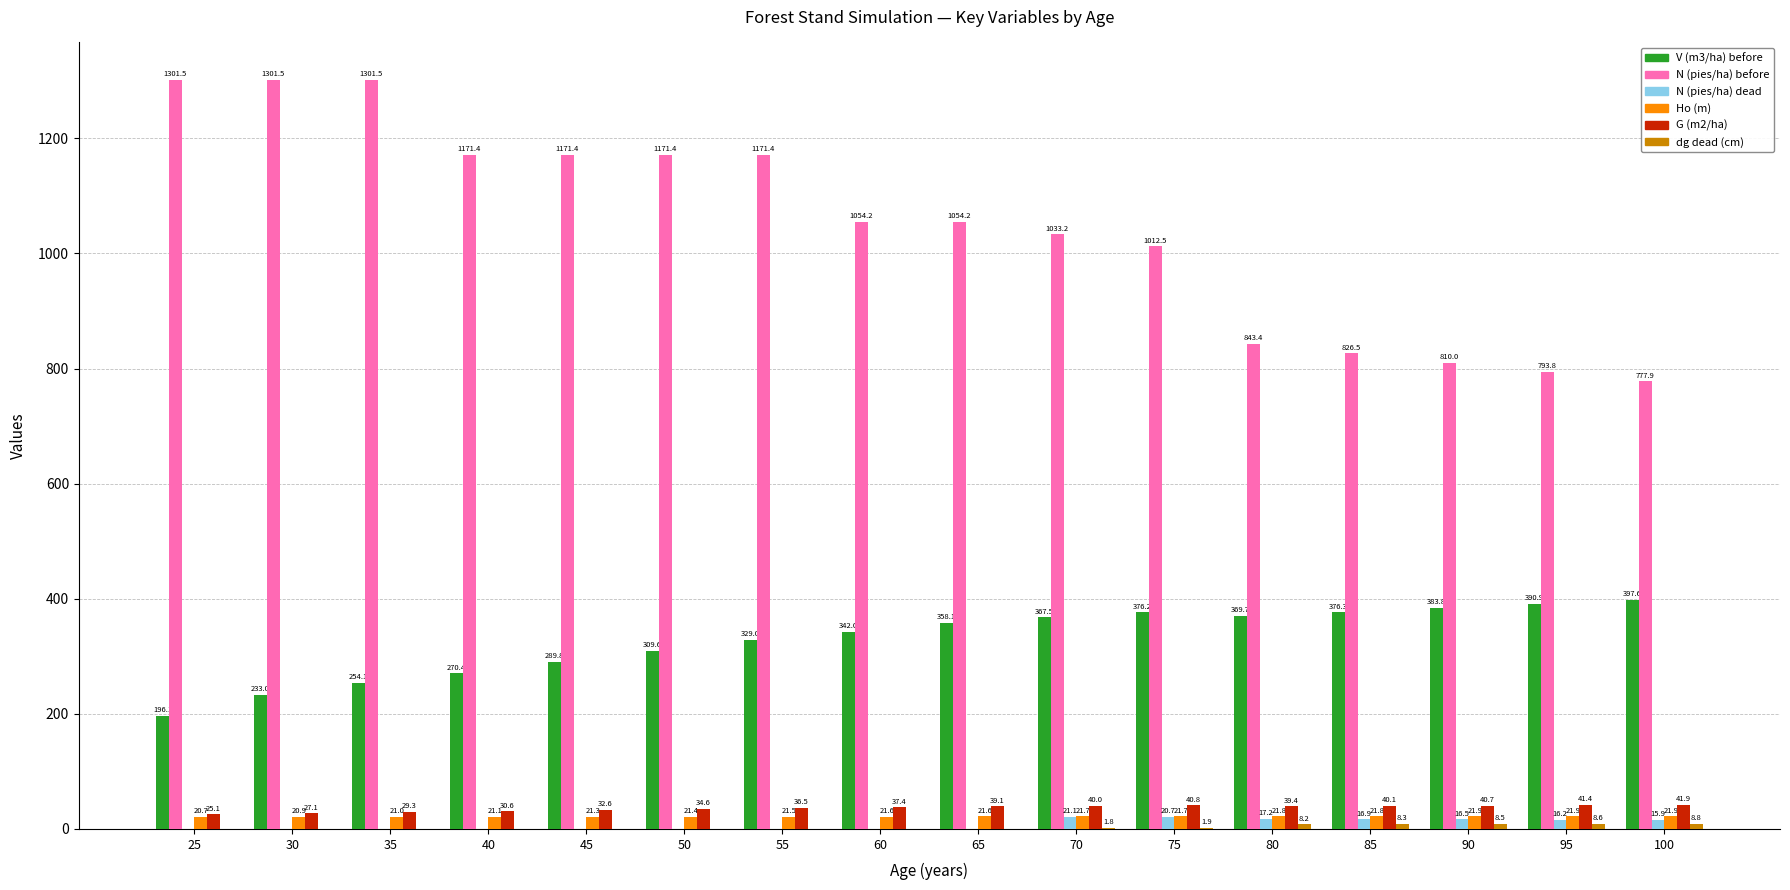

Count the number of data series in this chart.

6